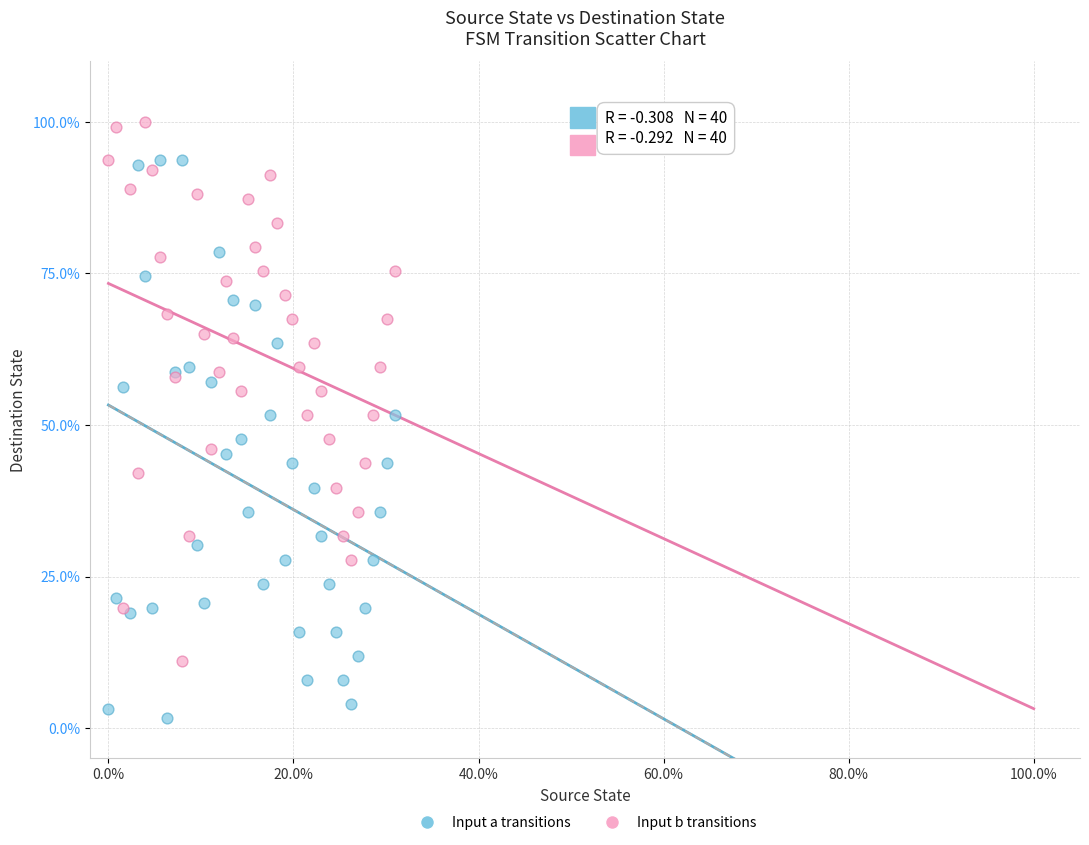

What are all the series names shown in the legend?

Input a transitions, Input b transitions